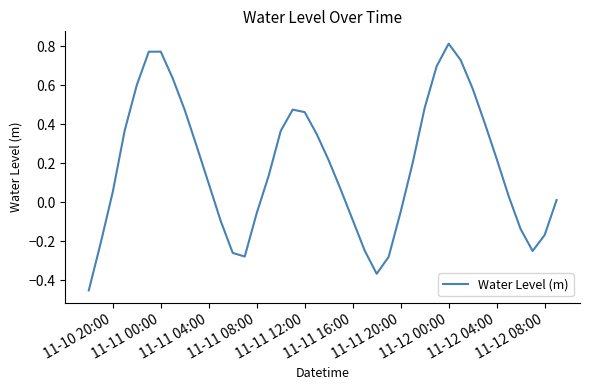

What is the difference between the maximum and minimum values?

1.3